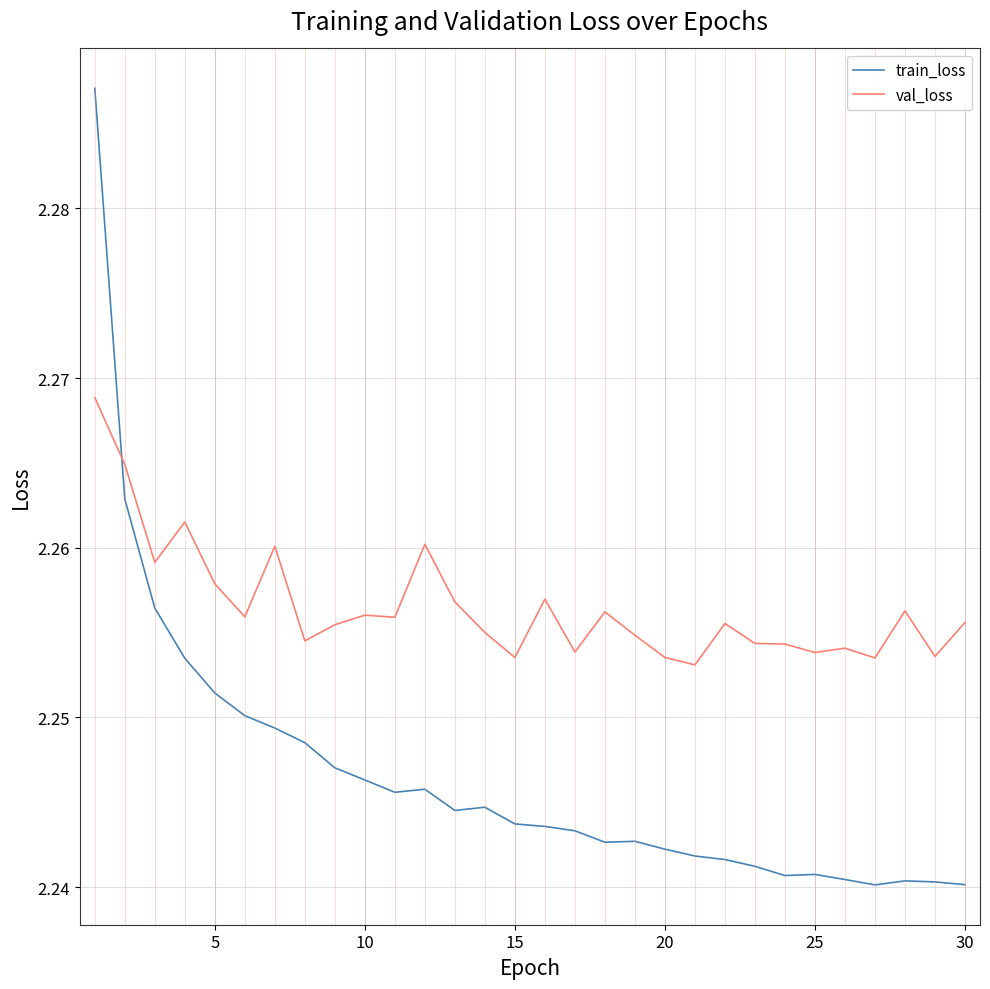

How many lines are shown in the chart?

2